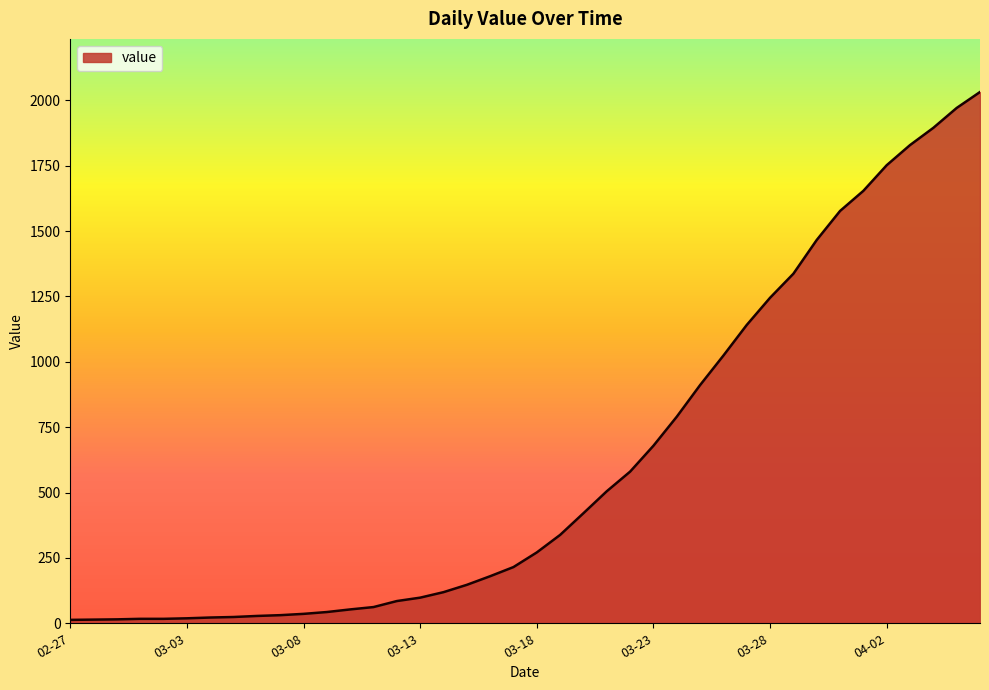

How many series are shown in this chart?

1